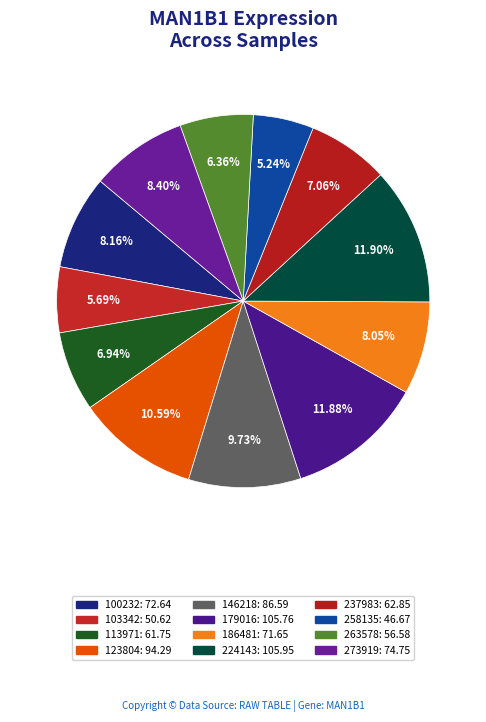

What percentage is the 103342 slice, to the nearest percent?

6%